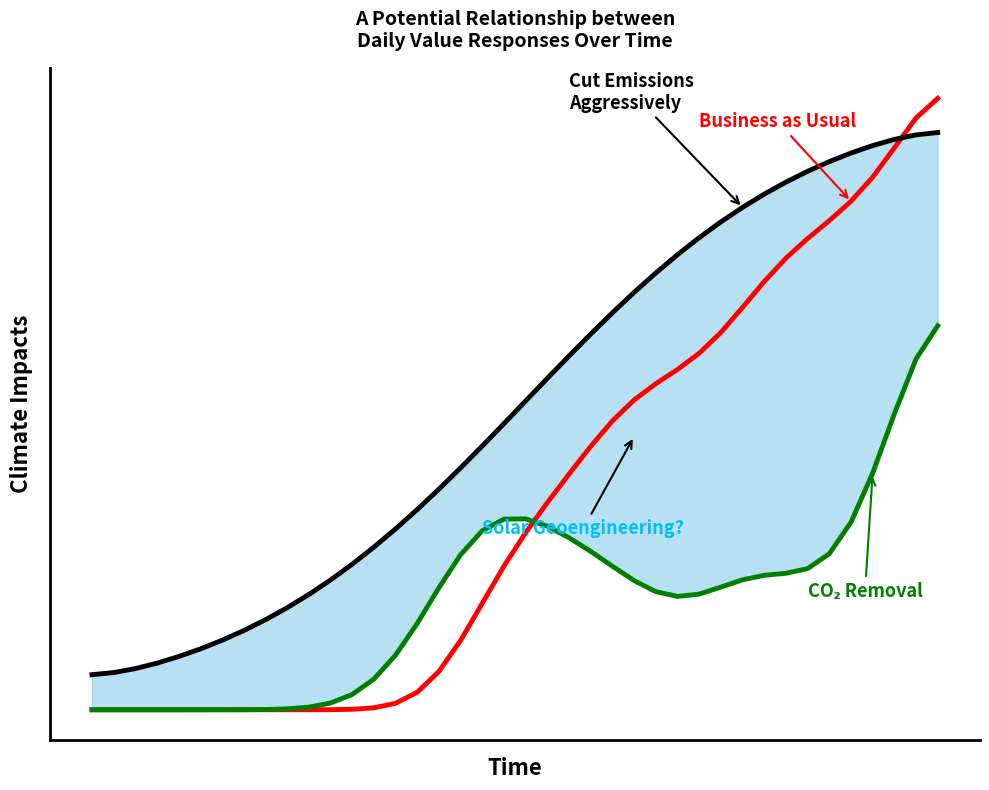

List the series in order of their peak value, lowest first.

CO₂ Removal, Cut Emissions Aggressively, Business as Usual